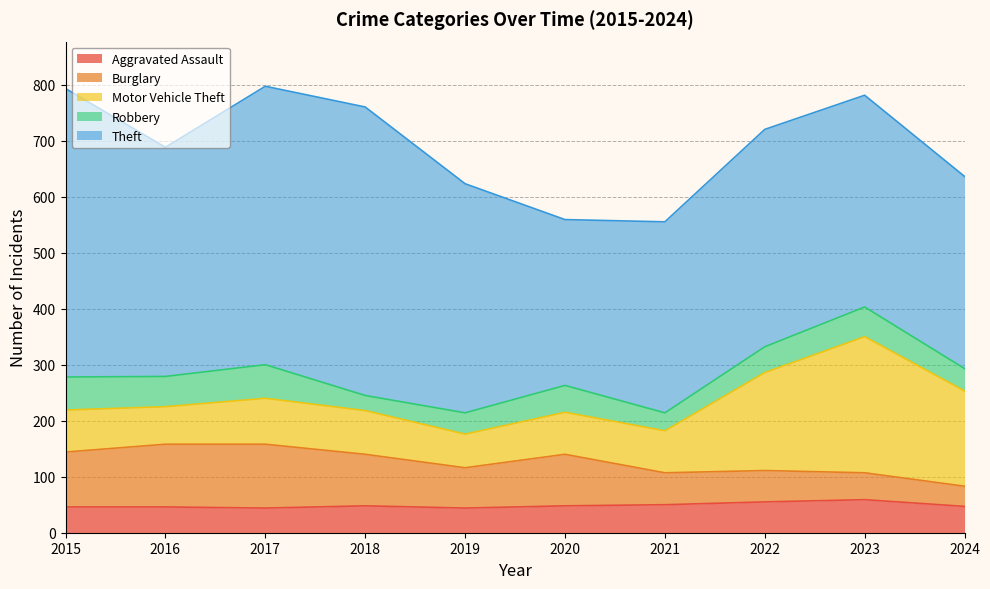

True or false: Motor Vehicle Theft and Theft cross at least once.

False